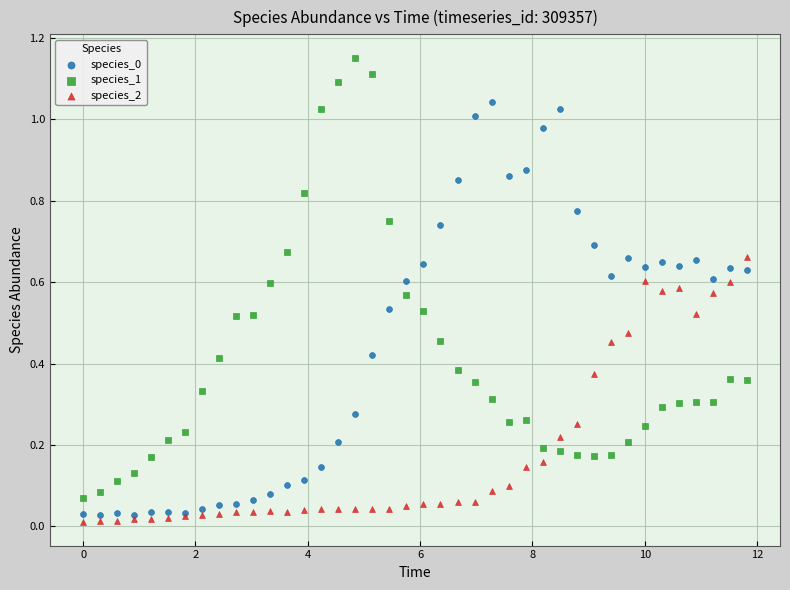

Which series contains the lowest Y value?

species_2